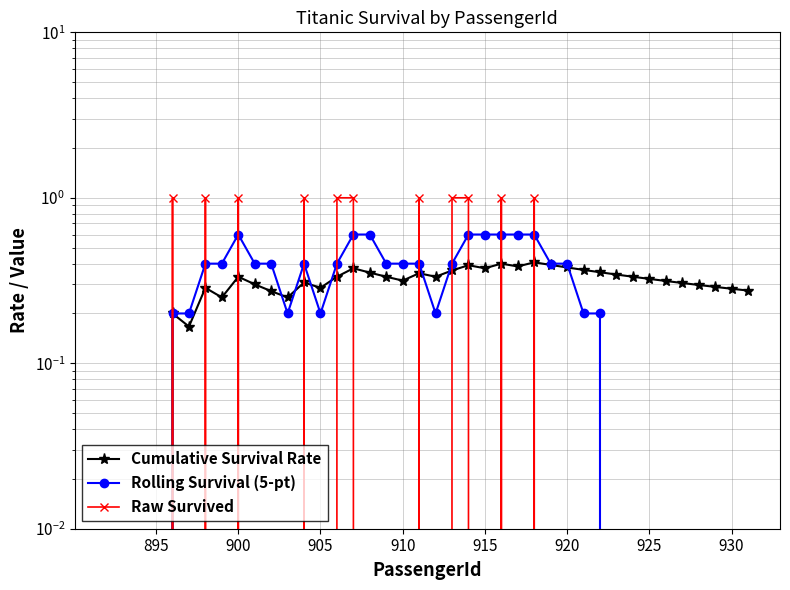

Reading left to right, transcribe all the data shown in this chart.

Cumulative Survival Rate: 0.0	0.0	0.0	0.0	0.2	0.2	0.3	0.2	0.3	0.3	0.3	0.2	0.3	0.3	0.3	0.4	0.4	0.3	0.3	0.3	0.3	0.4	0.4	0.4	0.4	0.4	0.4	0.4	0.4	0.4	0.4	0.3	0.3	0.3	0.3	0.3	0.3	0.3	0.3	0.3
Rolling Survival (5-pt): 0.0	0.0	0.0	0.0	0.2	0.2	0.4	0.4	0.6	0.4	0.4	0.2	0.4	0.2	0.4	0.6	0.6	0.4	0.4	0.4	0.2	0.4	0.6	0.6	0.6	0.6	0.6	0.4	0.4	0.2	0.2	0.0	0.0	0.0	0.0	0.0	0.0	0.0	0.0	0.0
Raw Survived: 0.0	0.0	0.0	0.0	1.0	0.0	1.0	0.0	1.0	0.0	0.0	0.0	1.0	0.0	1.0	1.0	0.0	0.0	0.0	1.0	0.0	1.0	1.0	0.0	1.0	0.0	1.0	0.0	0.0	0.0	0.0	0.0	0.0	0.0	0.0	0.0	0.0	0.0	0.0	0.0